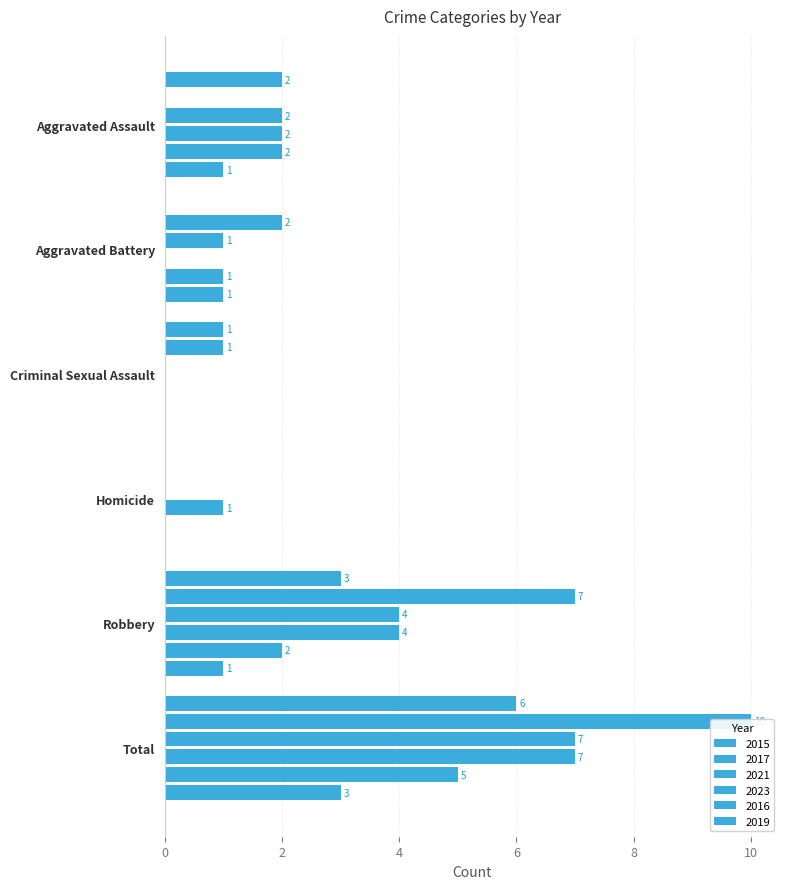

What is the label of the 1st bar from the right?

Total